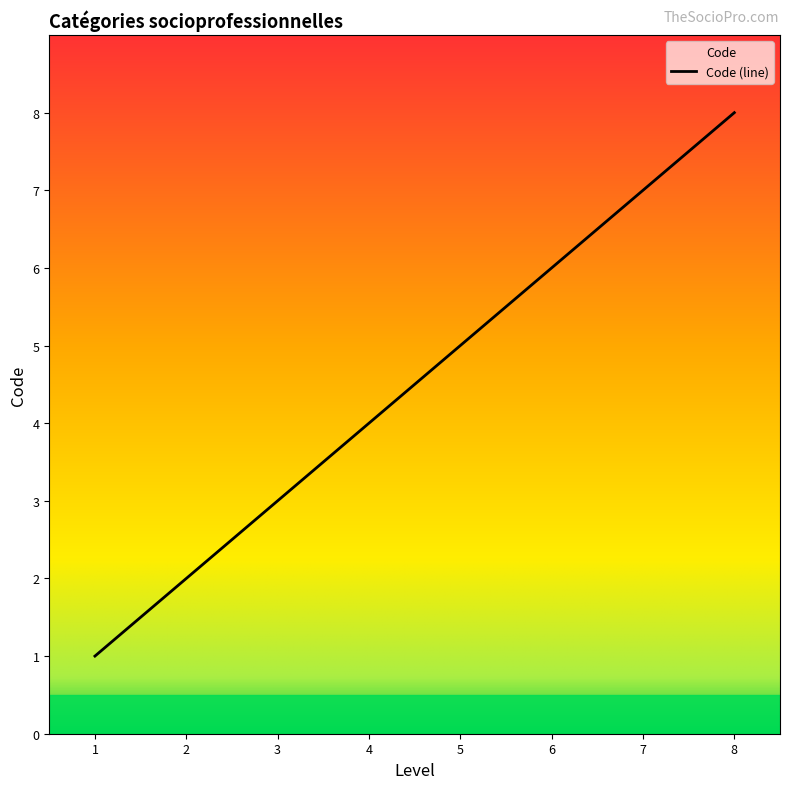

What is the change in value from 3 to 4?

+1